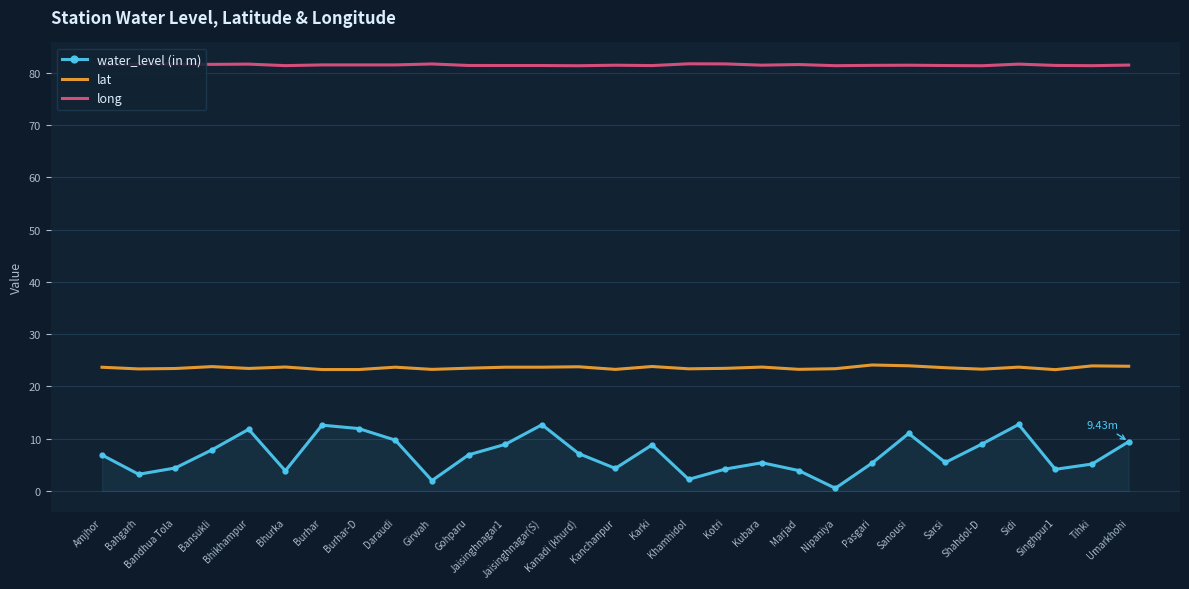

Which series has the largest total across all categories?

long